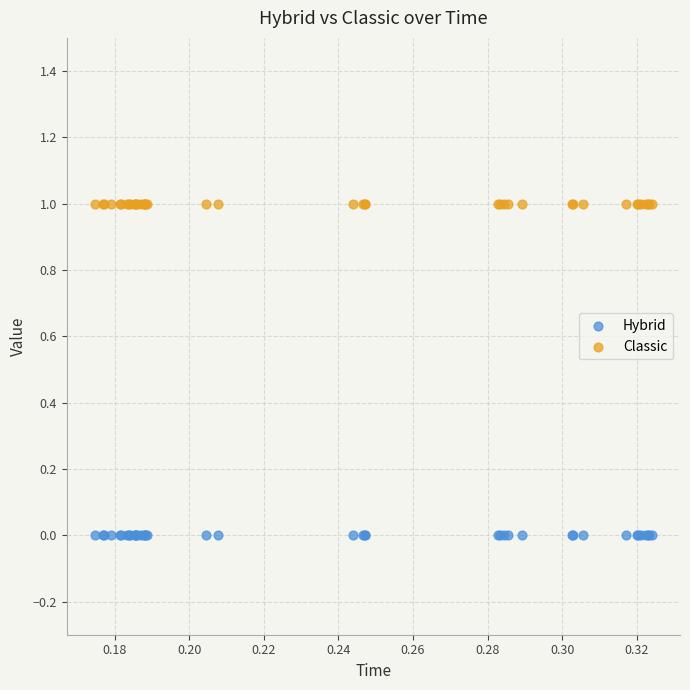

Which series reaches the maximum Y coordinate?

Classic